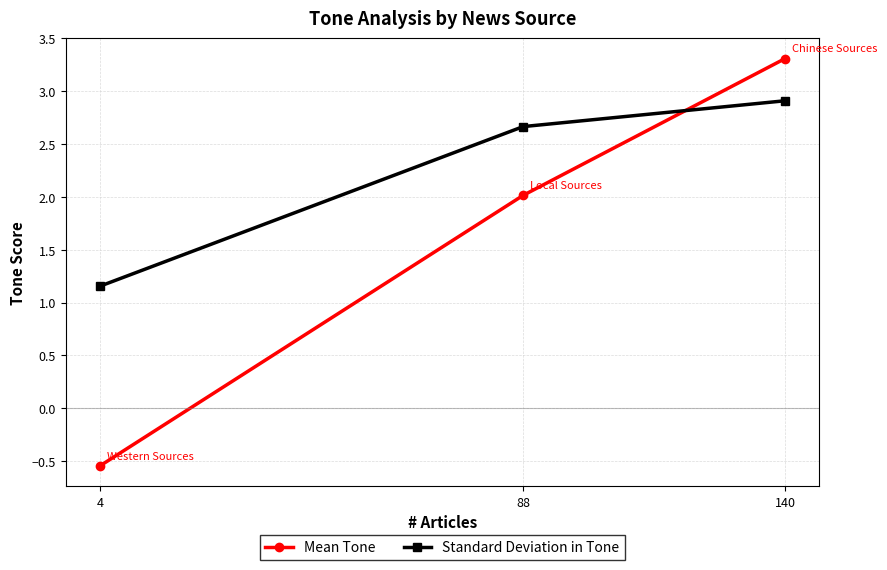

Rank the series by their average value, from lowest to highest.

Mean Tone, Standard Deviation in Tone